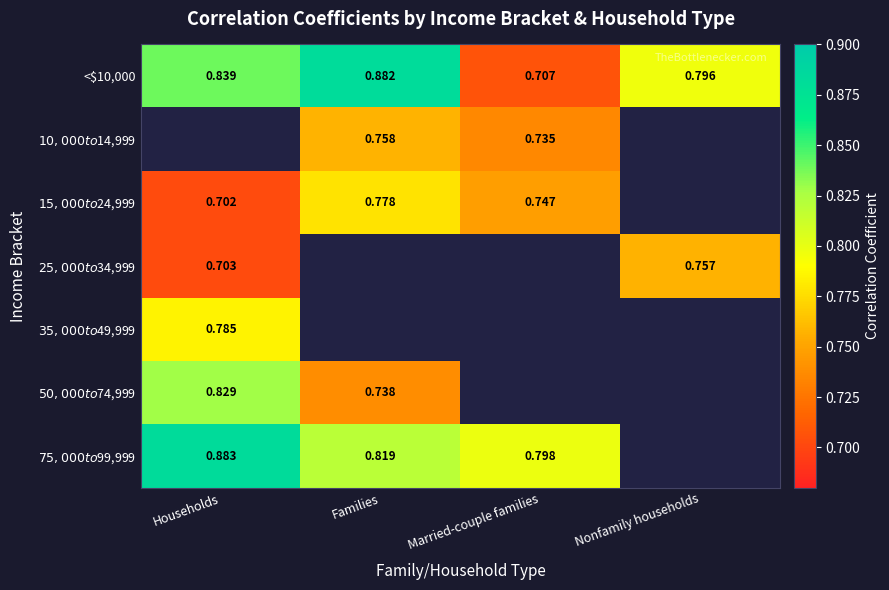

Where is <$10,000 nearest to the value 0?

Married-couple families